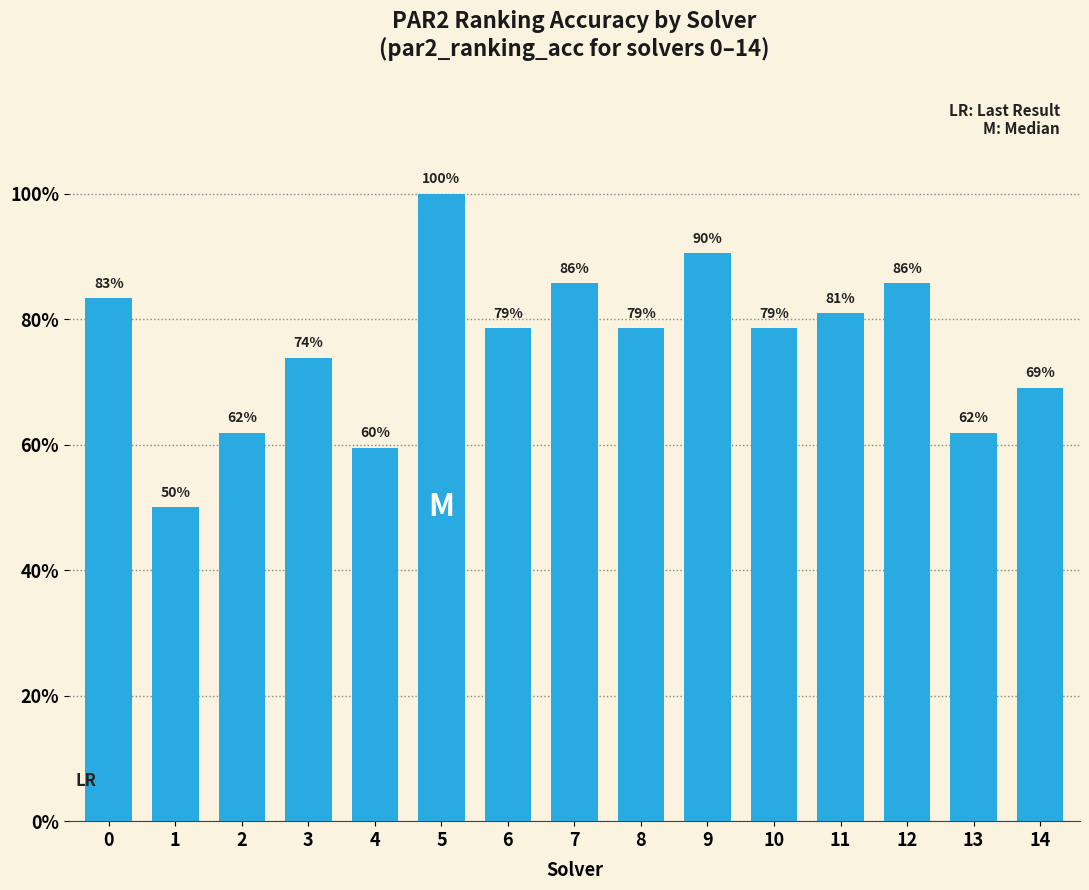

What is the change in value from 5 to 13?

-0.4